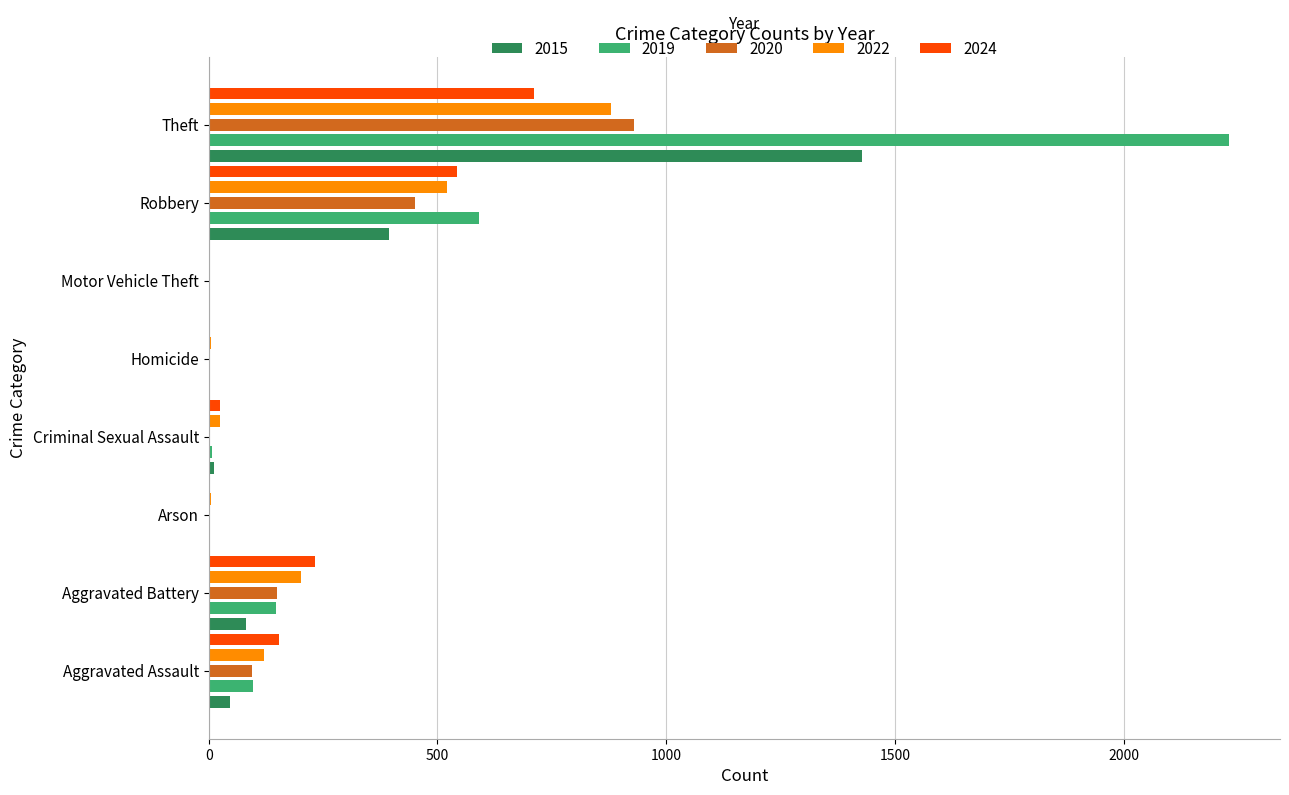

Is it true that 2019 equals 2230 at Theft?

True